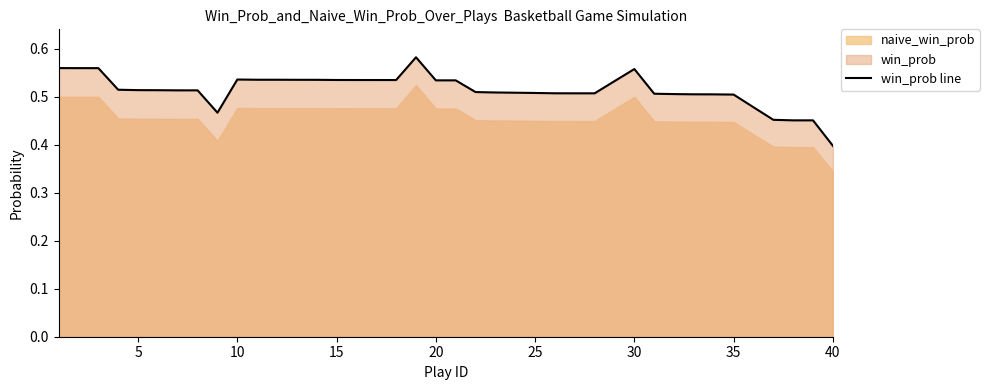

How many lines are shown in the chart?

1